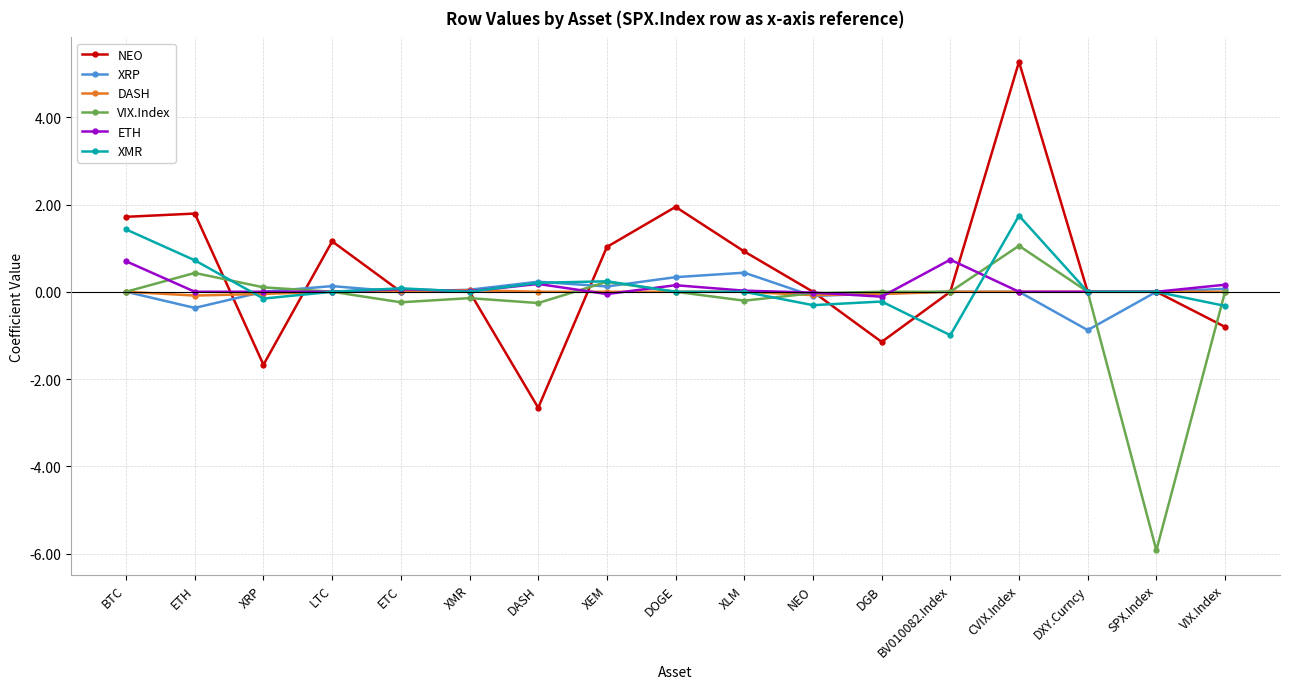

Does the chart have visible grid lines?

Yes